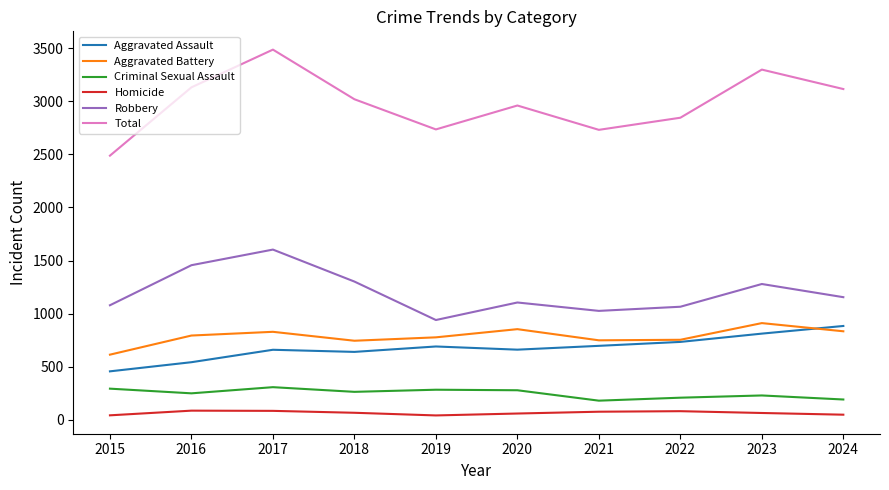

Is the value of Criminal Sexual Assault at 2016 greater than the value of Robbery at 2019?

No